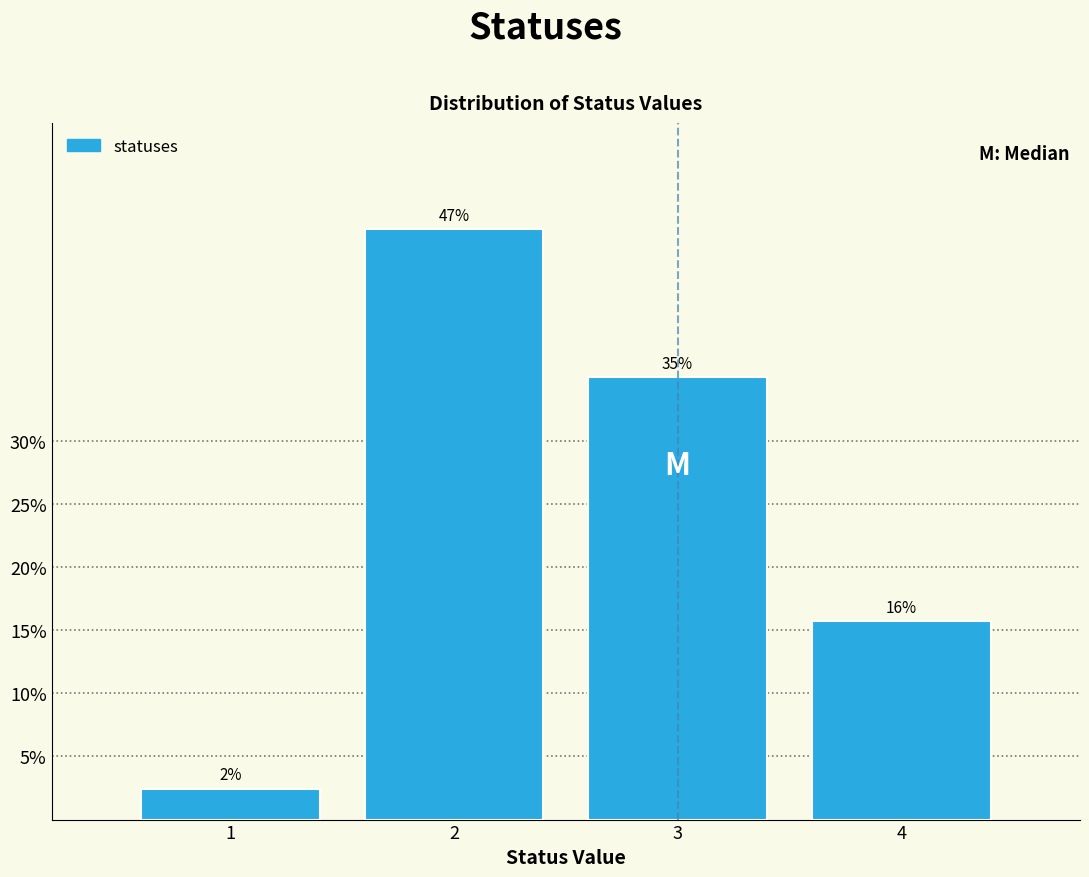

What is the value of the 3rd bar from the left?

35.1